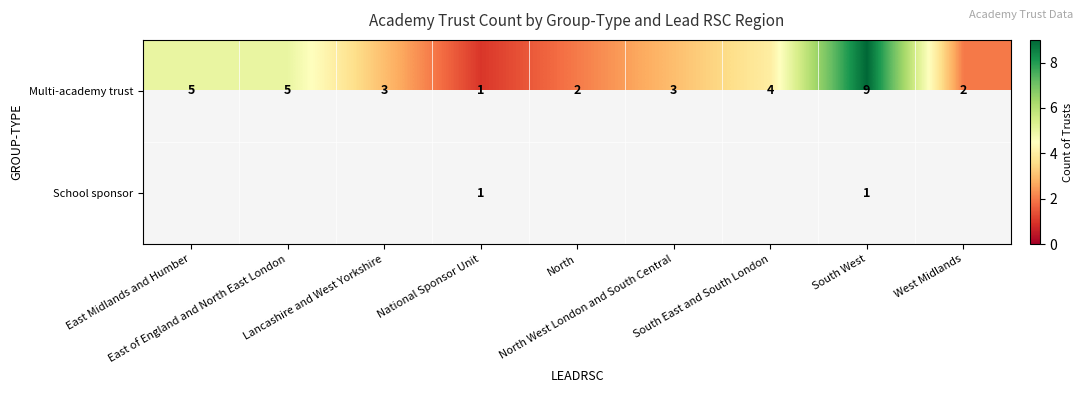

What is the difference between the maximum and minimum values in the Multi-academy trust series?

8